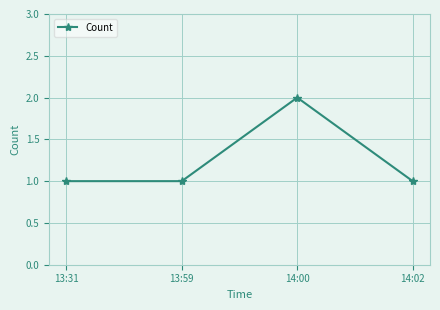

Count the number of categories in the chart.

4